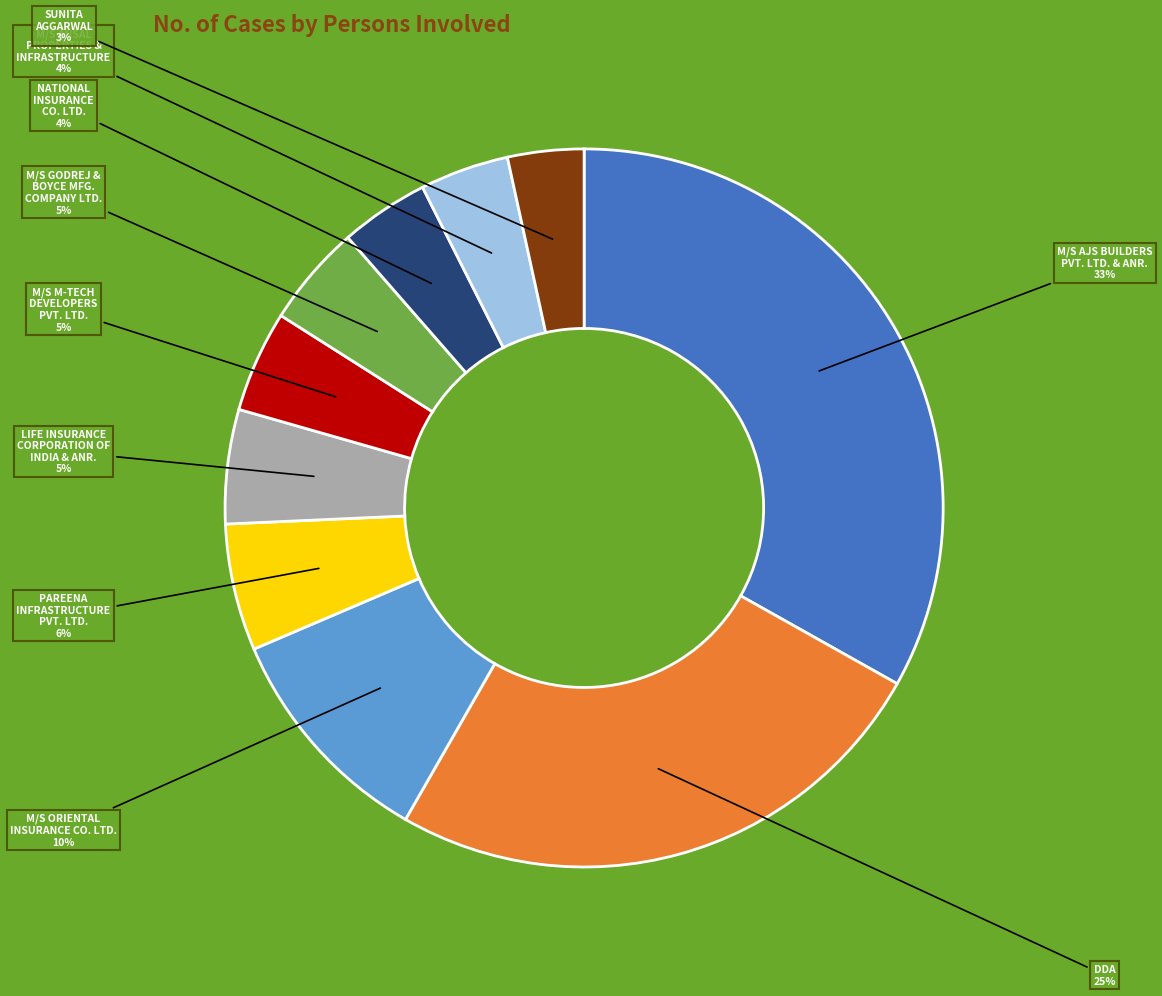

Count the number of slices in the pie.

10